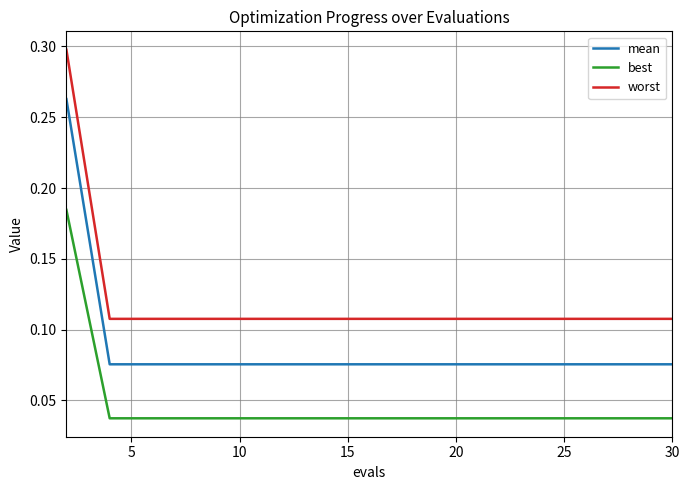

Which series has the largest total across all categories?

worst